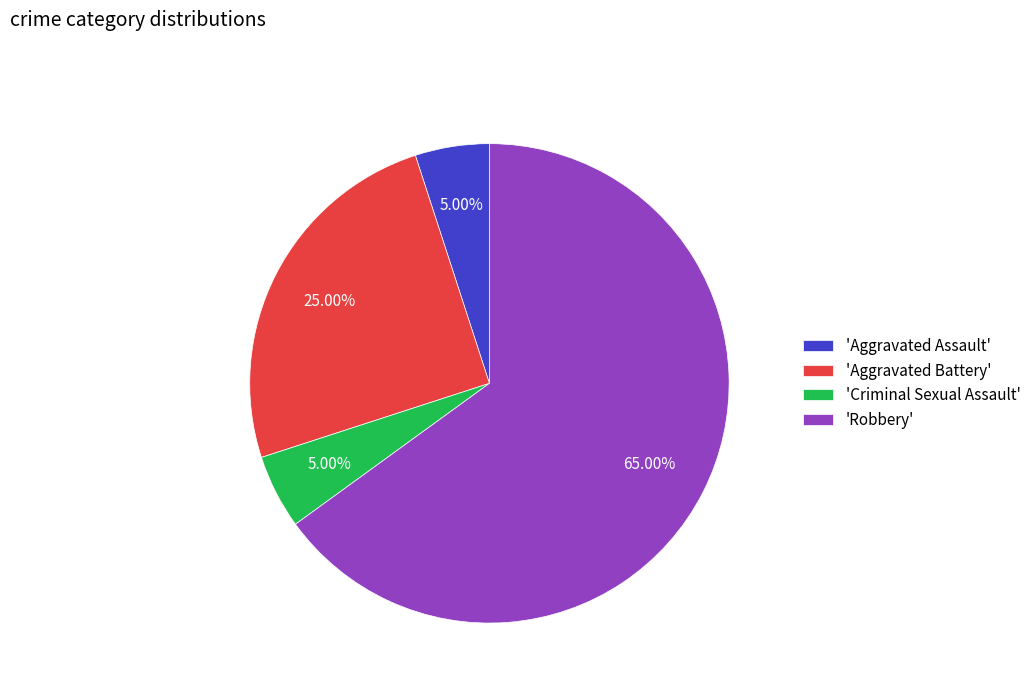

Which has a higher value, 'Aggravated Assault' or 'Aggravated Battery'?

'Aggravated Battery'